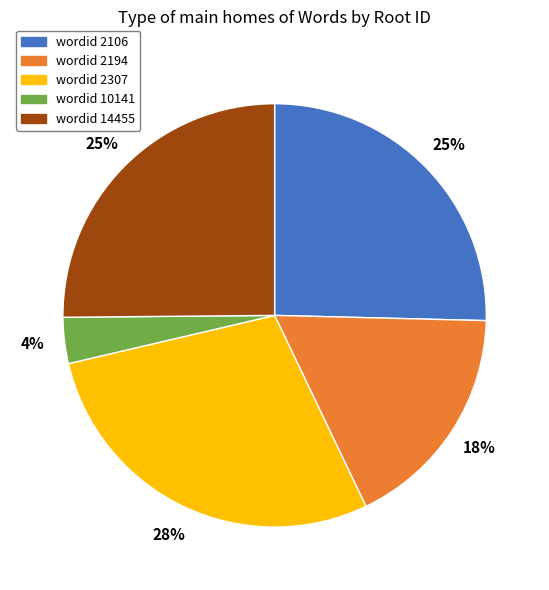

To the nearest percent, what is the average slice percentage?

20%